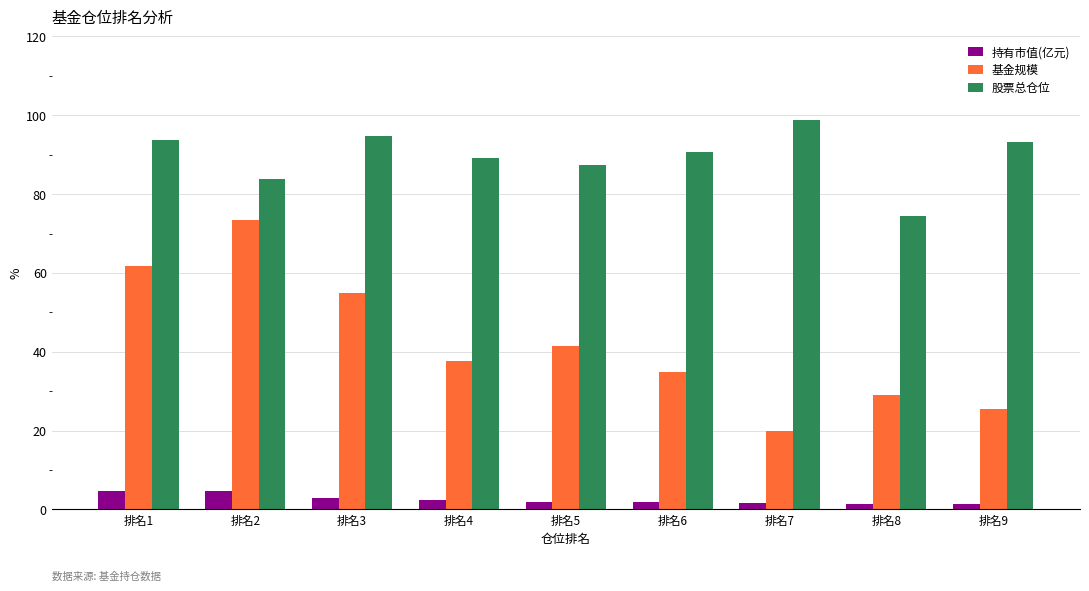

What are all the series names shown in the legend?

持有市值(亿元), 基金规模, 股票总仓位